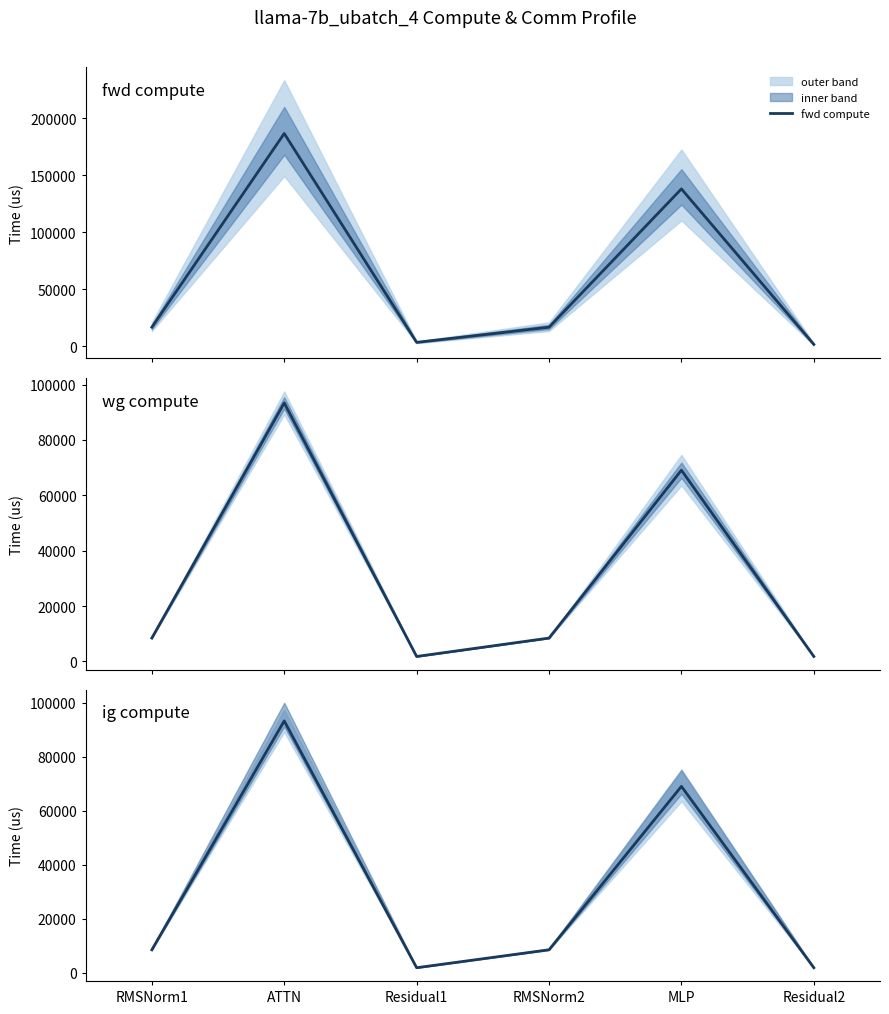

Where does the ig compute series first go above 8435?

RMSNorm1